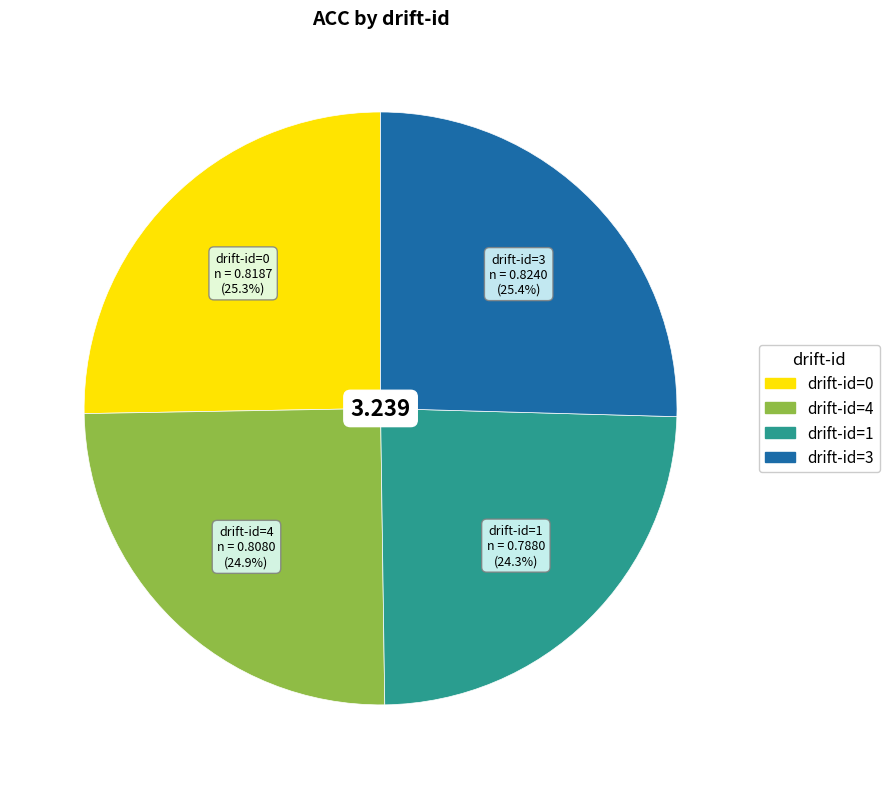

Does drift-id=4 account for over 50% of the chart?

No